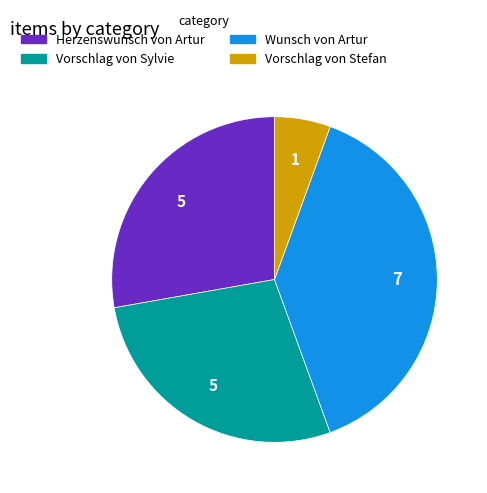

Combined, do Vorschlag von Sylvie and Vorschlag von Stefan account for over 50%?

No